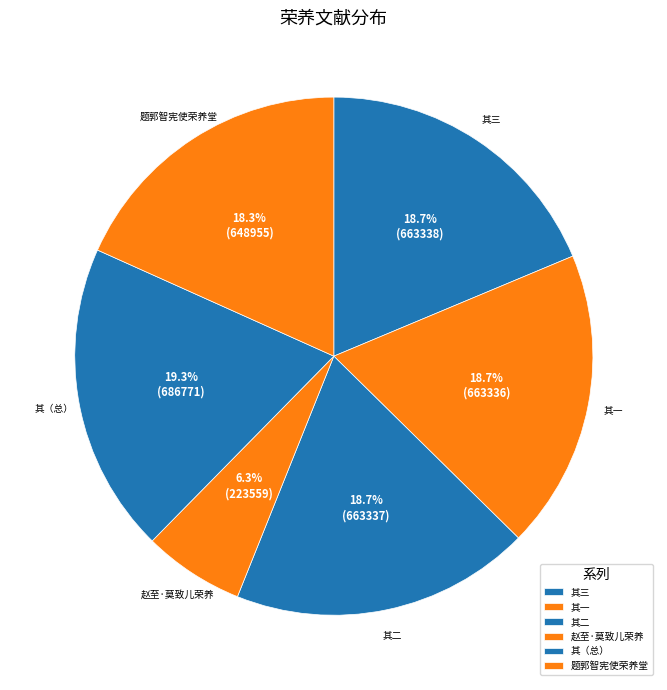

Which has a higher value, 题郭智宪使荣养堂 or 赵至·莫致儿荣养?

题郭智宪使荣养堂